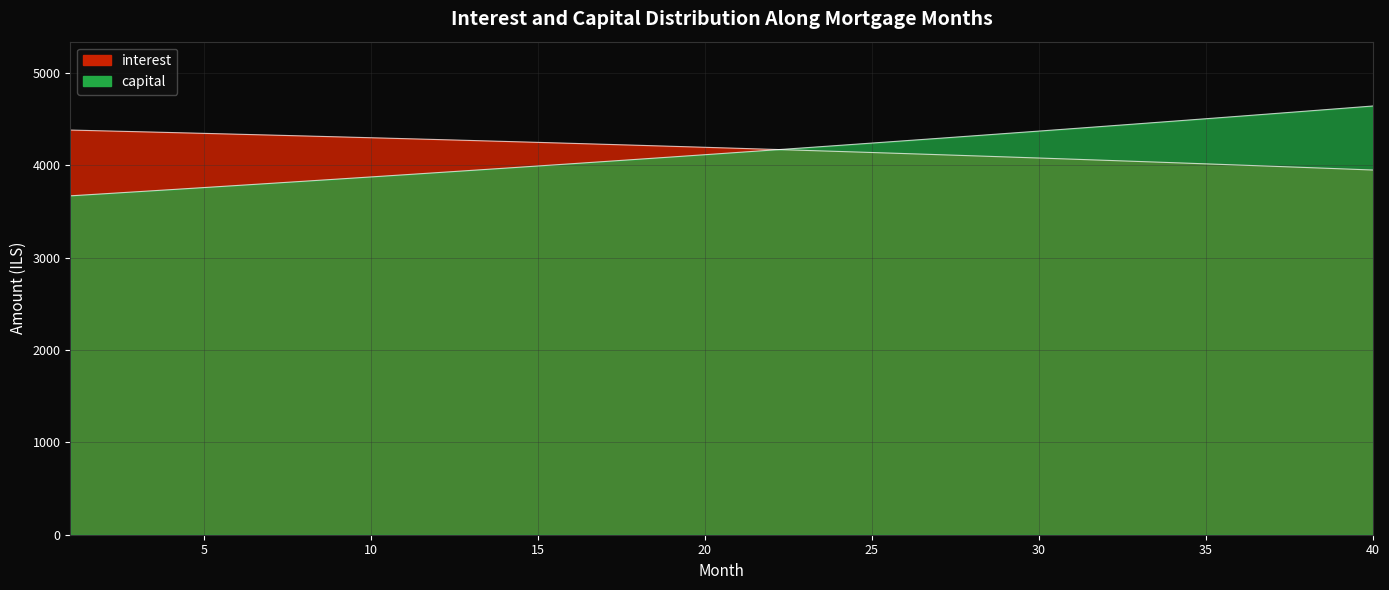

Is the value of capital at 18 greater than the value of interest at 25?

No